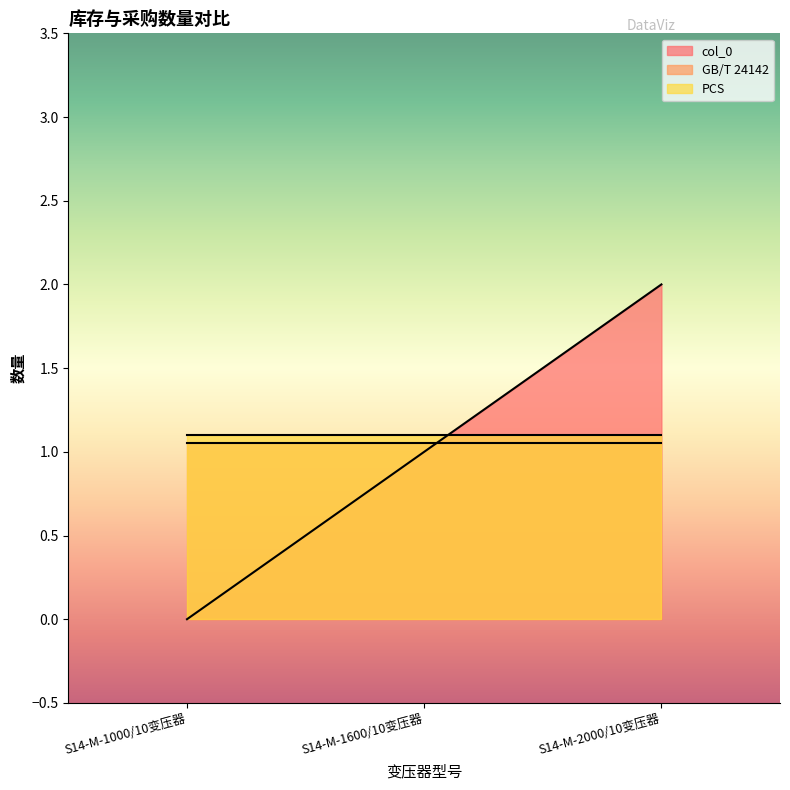

The value of PCS at S14-M-1600/10变压器 is 1. True or false?

True